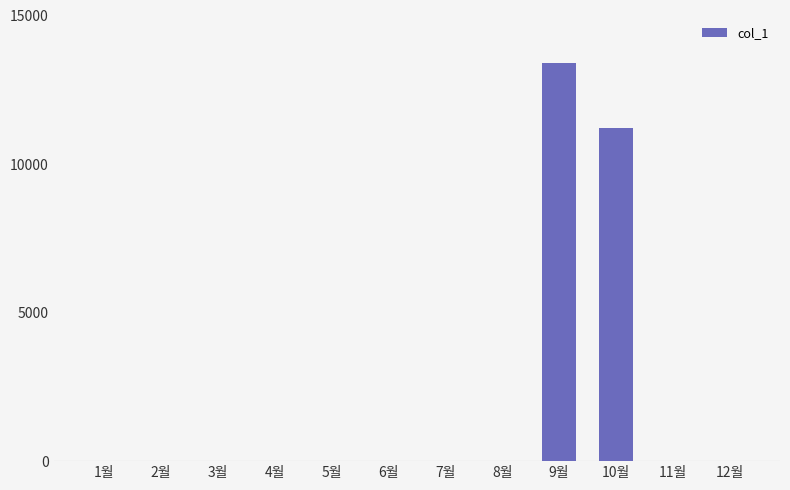

Which category has the highest value across all series?

9월